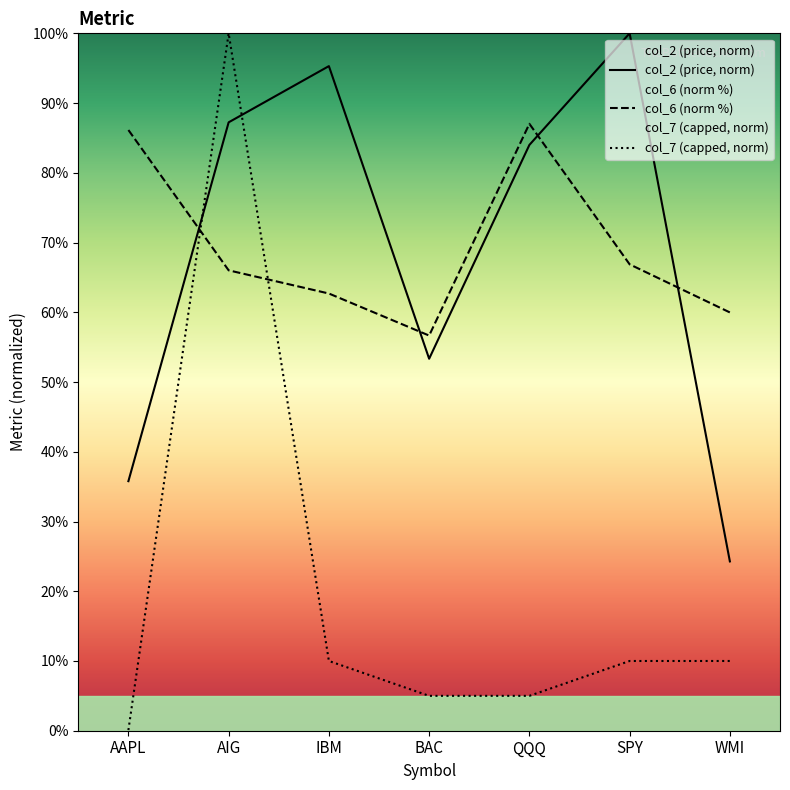

Where is the first local maximum for col_2?

IBM